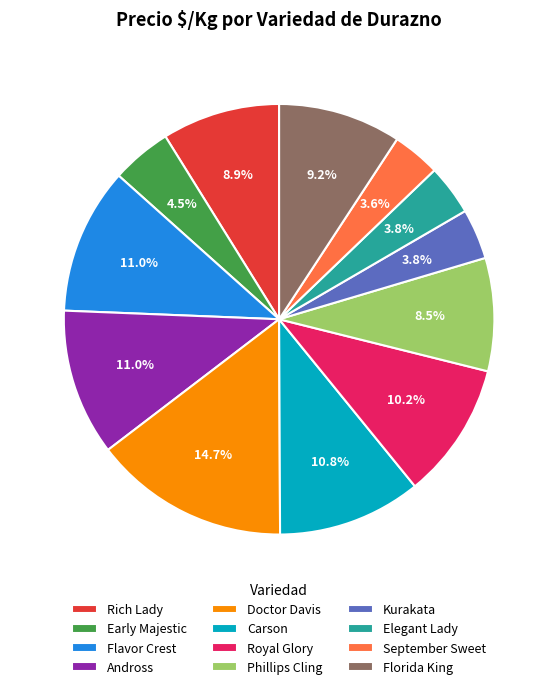

How many segments does this pie chart have?

12